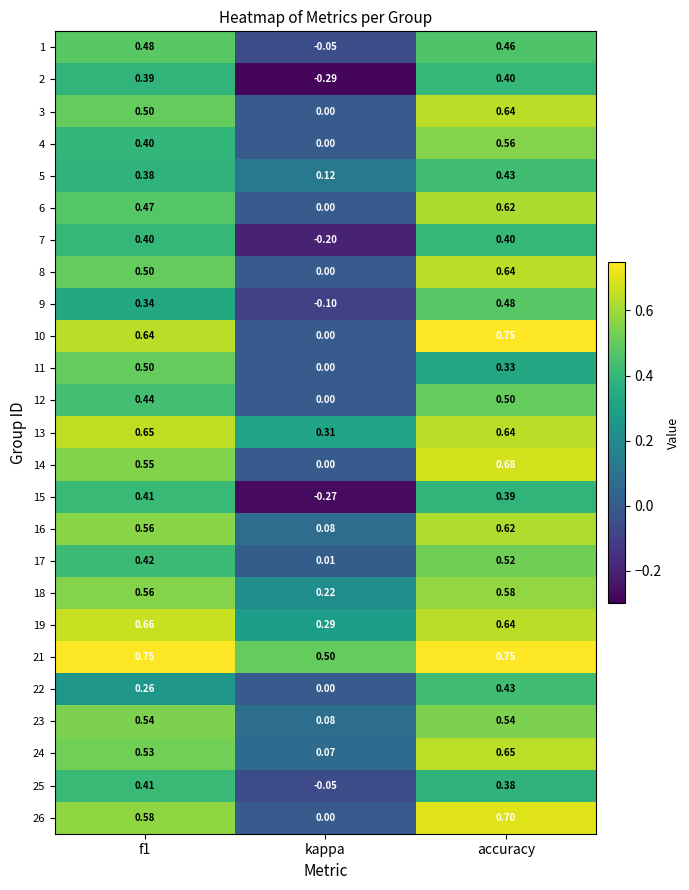

How many distinct data groups are displayed?

25